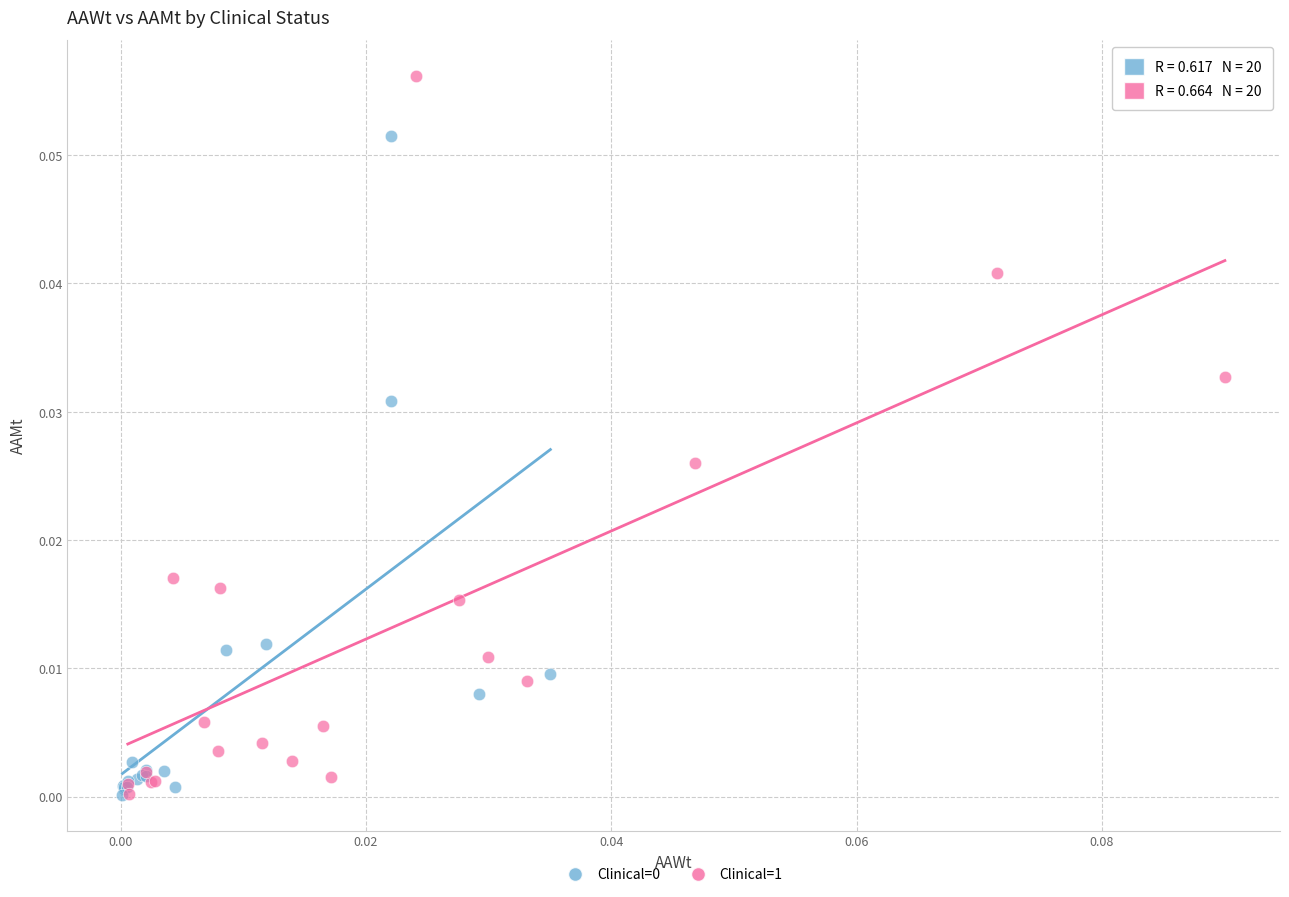

Which series reaches the maximum Y coordinate?

Clinical=1